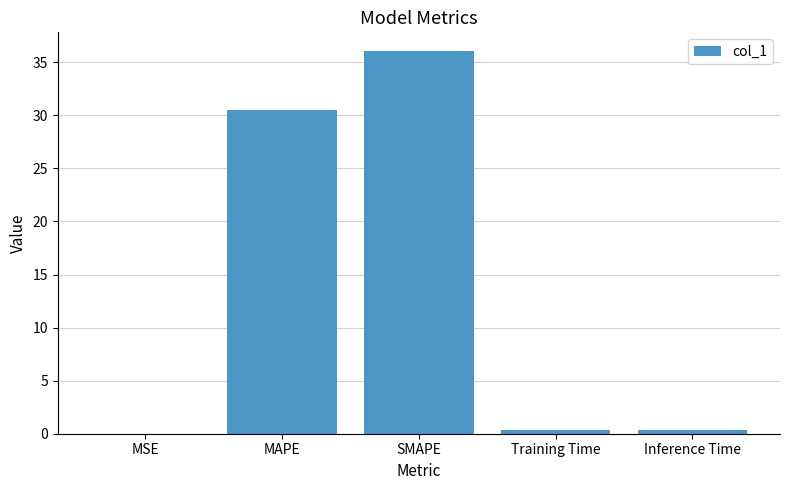

How many distinct data groups are displayed?

1